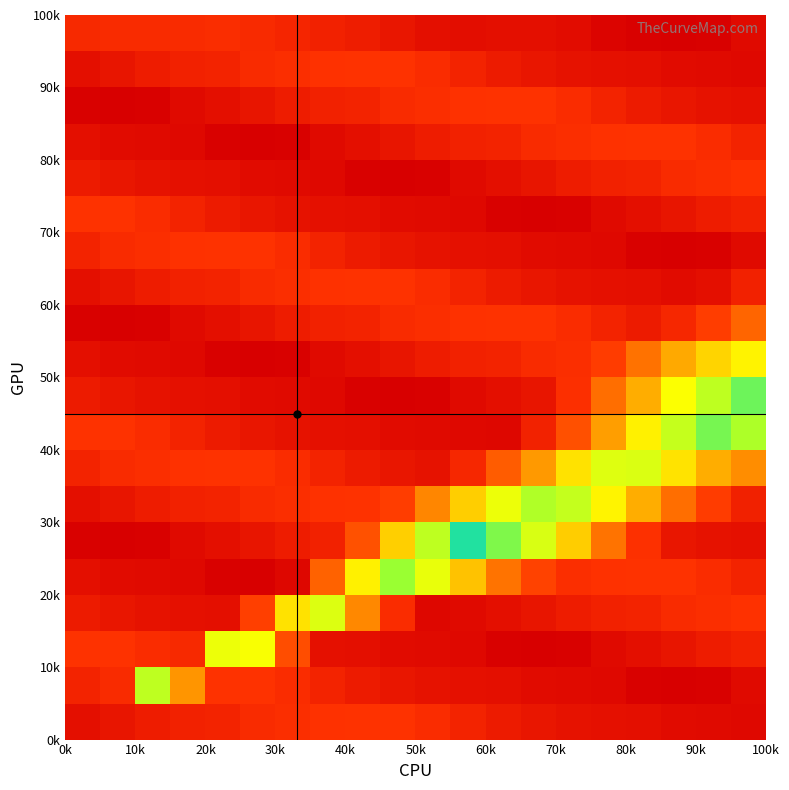

What is the maximum value shown in the chart?

1.0